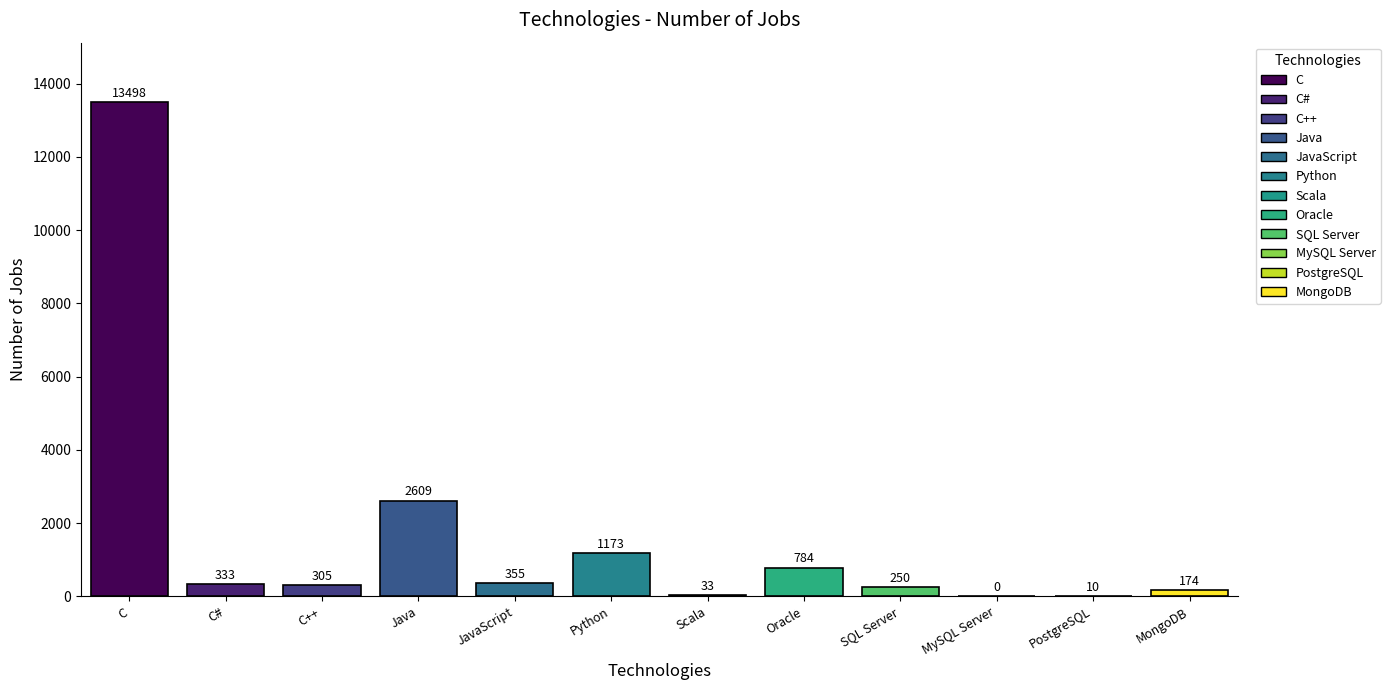

What is the sum of the values at C++ and PostgreSQL?

315